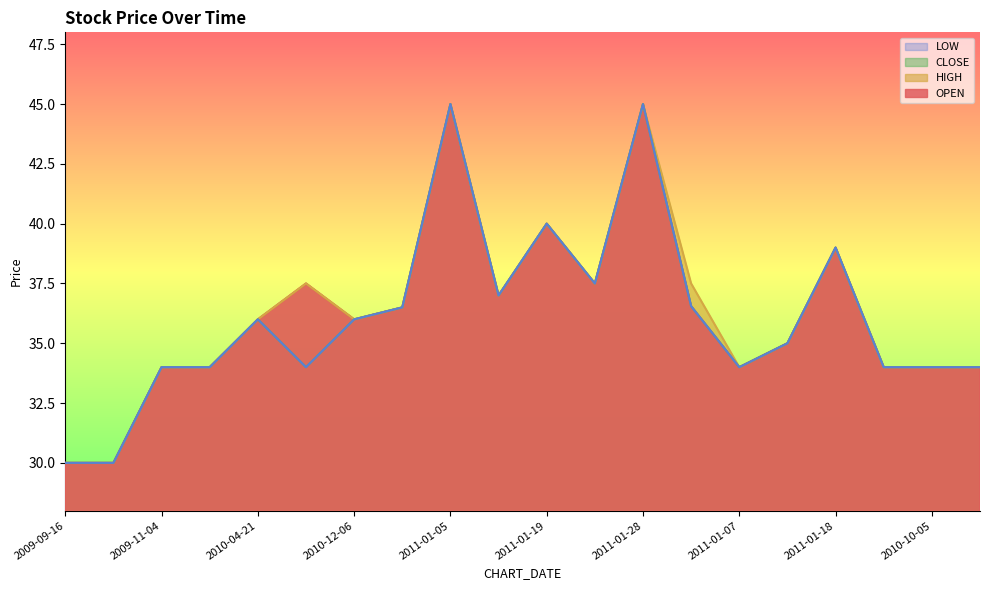

At 2010-12-06, list the series in order from largest to smallest.

OPEN, HIGH, CLOSE, LOW